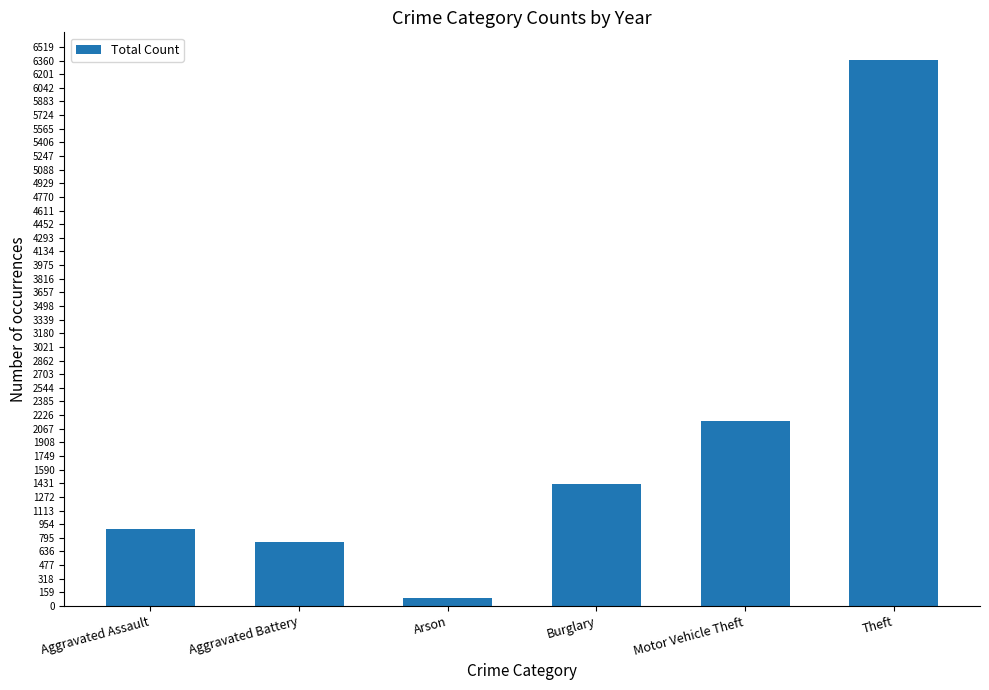

Is it true that the value at Burglary is 2002?

False